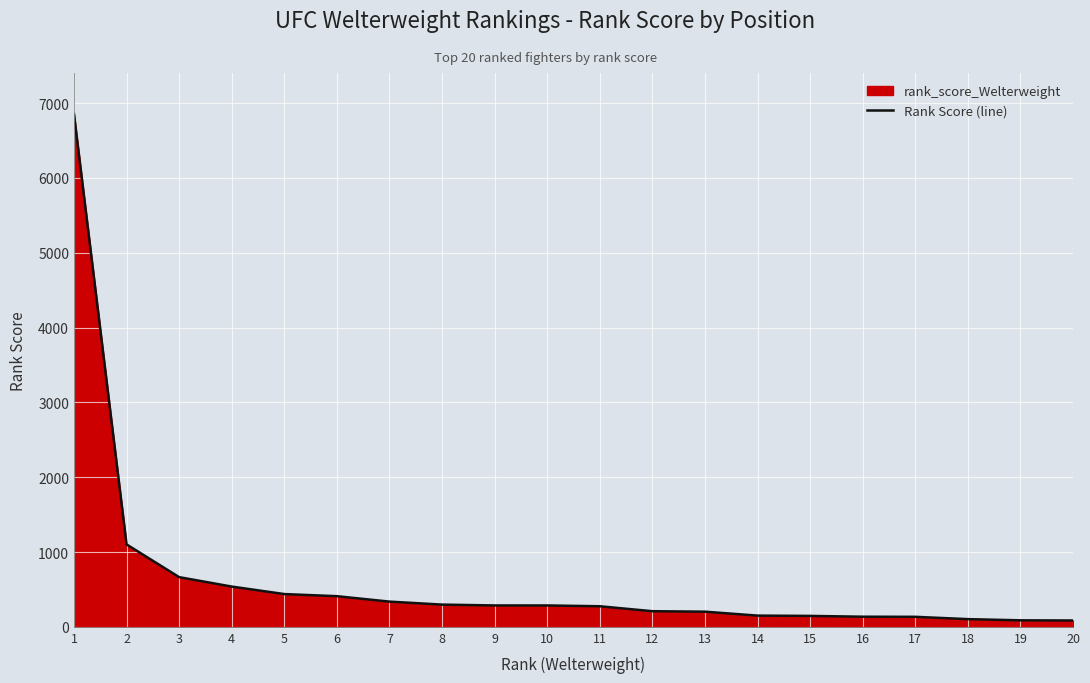

True or false: the data shows 10887.8 at 1.

False